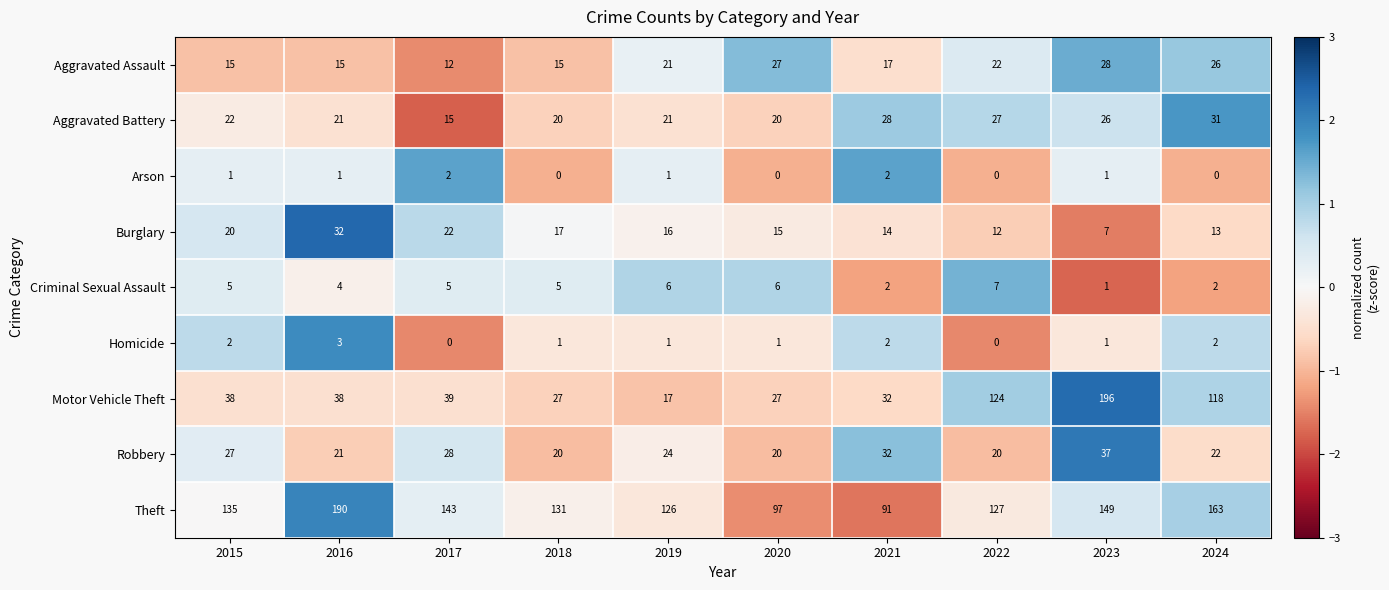

Which series has the widest spread of values?

Motor Vehicle Theft